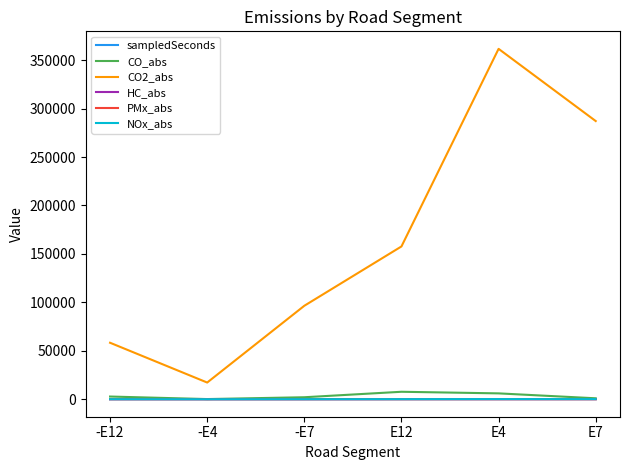

At which category is the sum across all series the highest?

E4